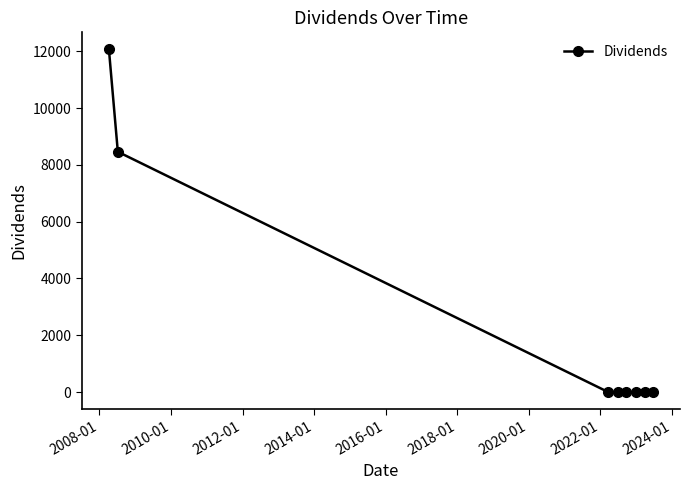

What is the average value?

2565.2